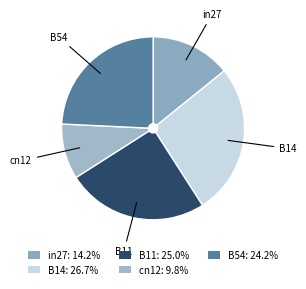

Rank the categories by value from lowest to highest.

cn12, in27, B54, B11, B14